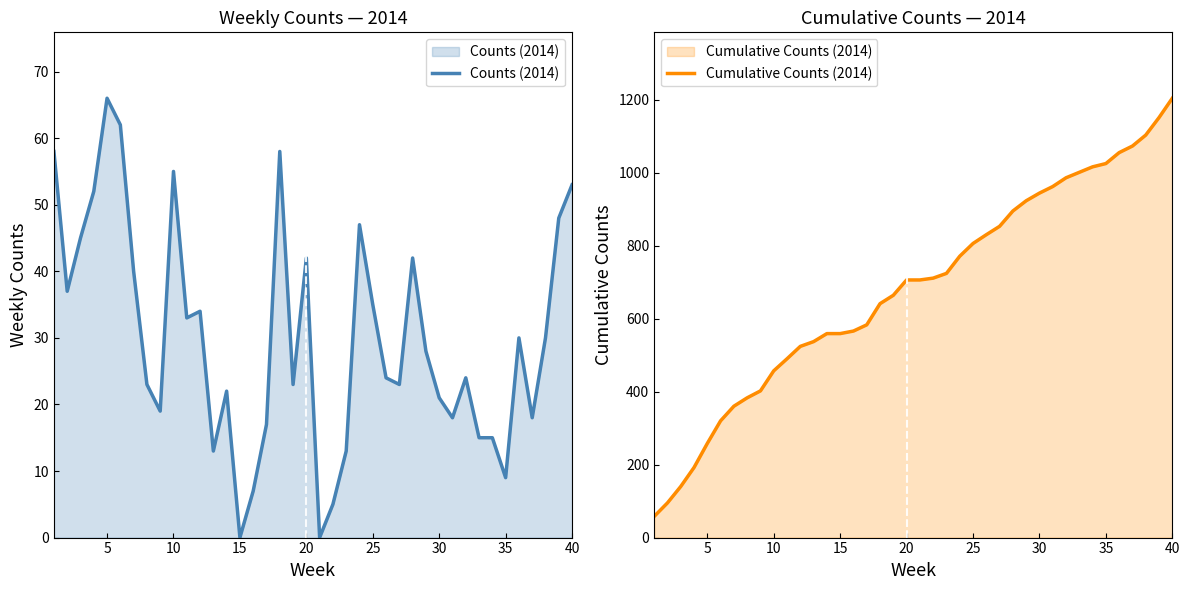

Which category has the highest value in the Cumulative Counts (2014) series?

40